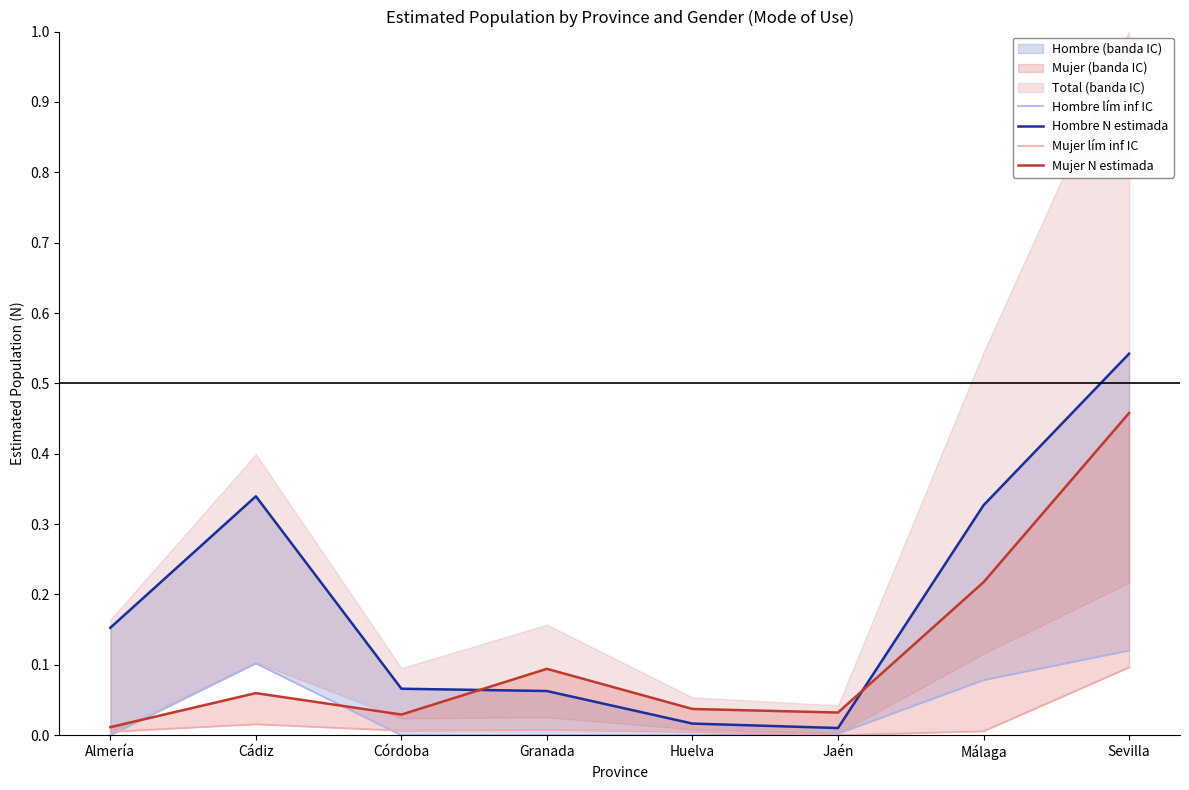

Which category has the lowest value in the Mujer N estimada series?

Almería